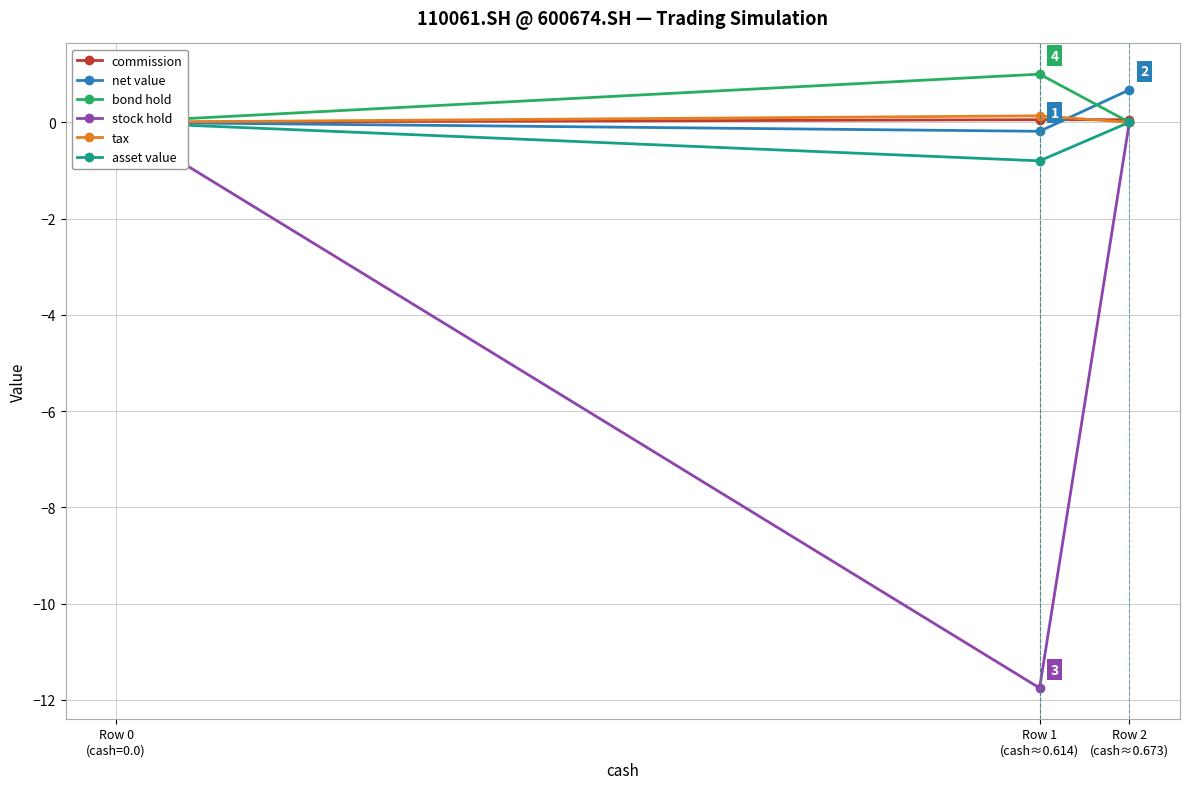

Reading left to right, what are all the values shown in this chart?

commission: 0.0	0.1	0.1
net value: 0.0	-0.2	0.7
bond hold: 0.0	1.0	0.0
stock hold: 0.0	-11.8	0.0
tax: 0.0	0.1	0.0
asset value: 0.0	-0.8	0.0